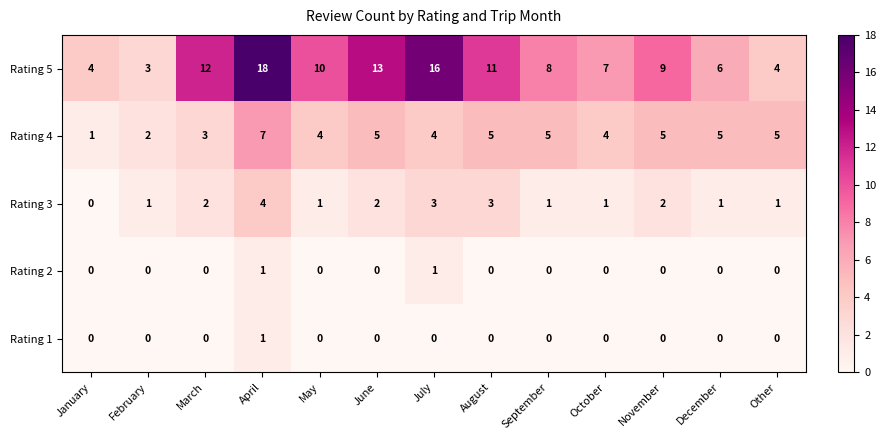

Which series has the largest range (max minus min)?

Rating 5